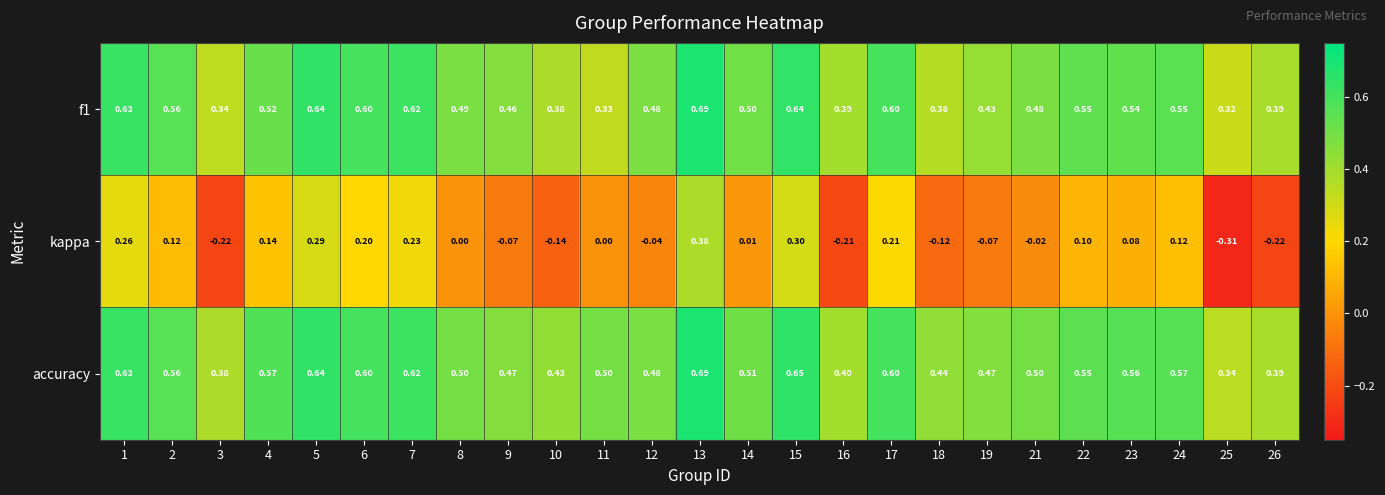

Which series has the largest total across all categories?

accuracy